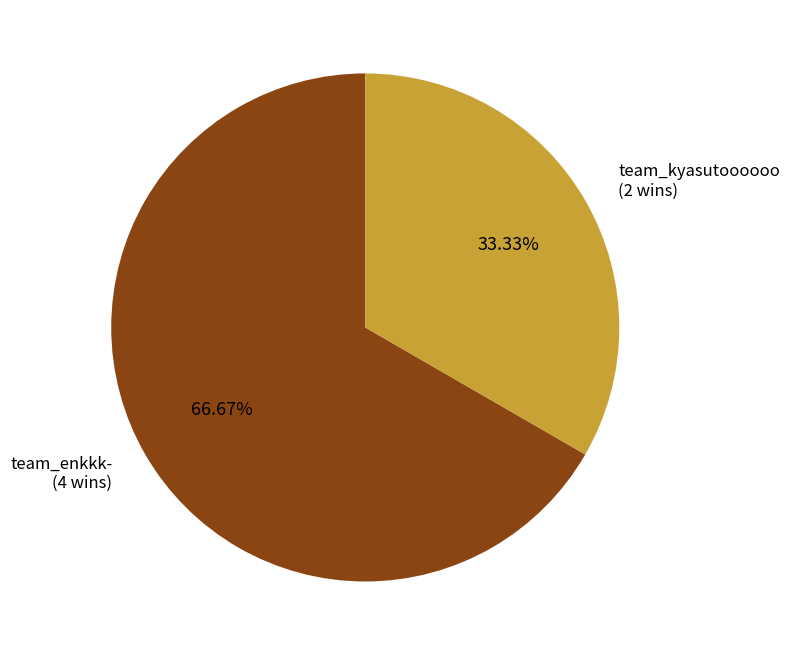

Which slice is the smallest?

team_kyasutoooooo